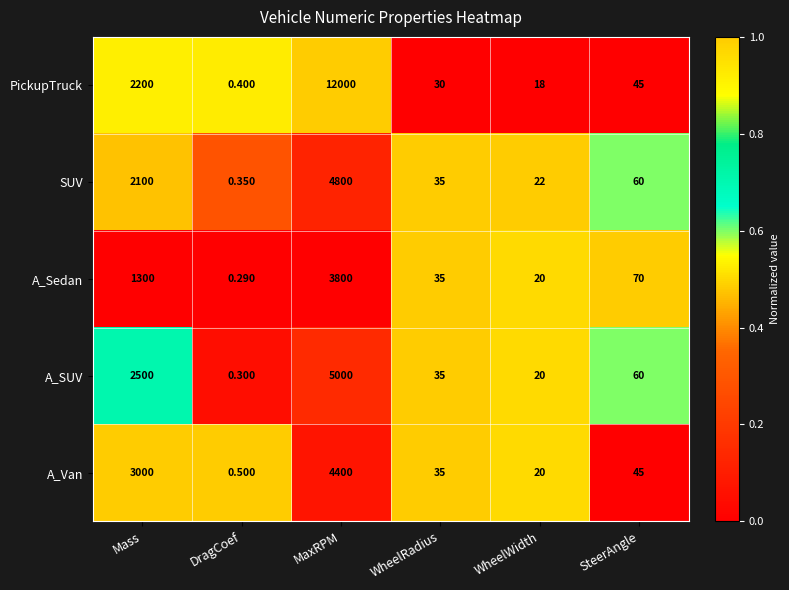

List the labels in order of PickupTruck value, smallest first.

DragCoef, WheelWidth, WheelRadius, SteerAngle, Mass, MaxRPM